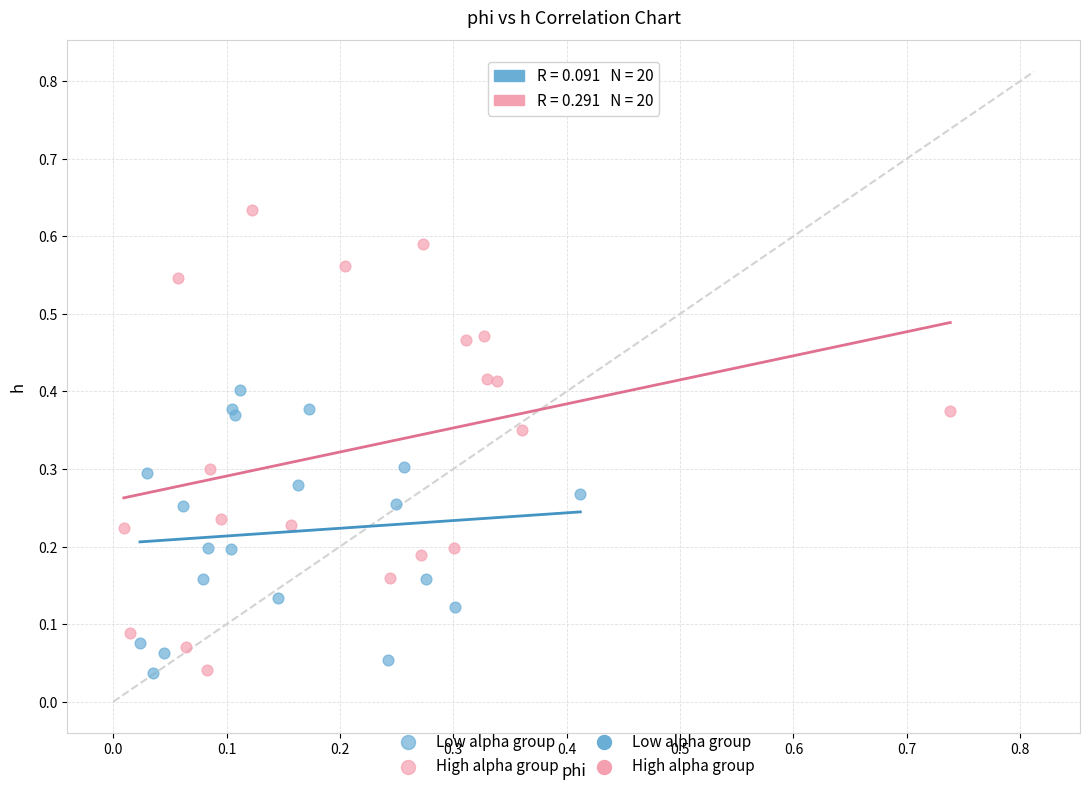

Which series has the largest Y range (max minus min)?

High alpha group